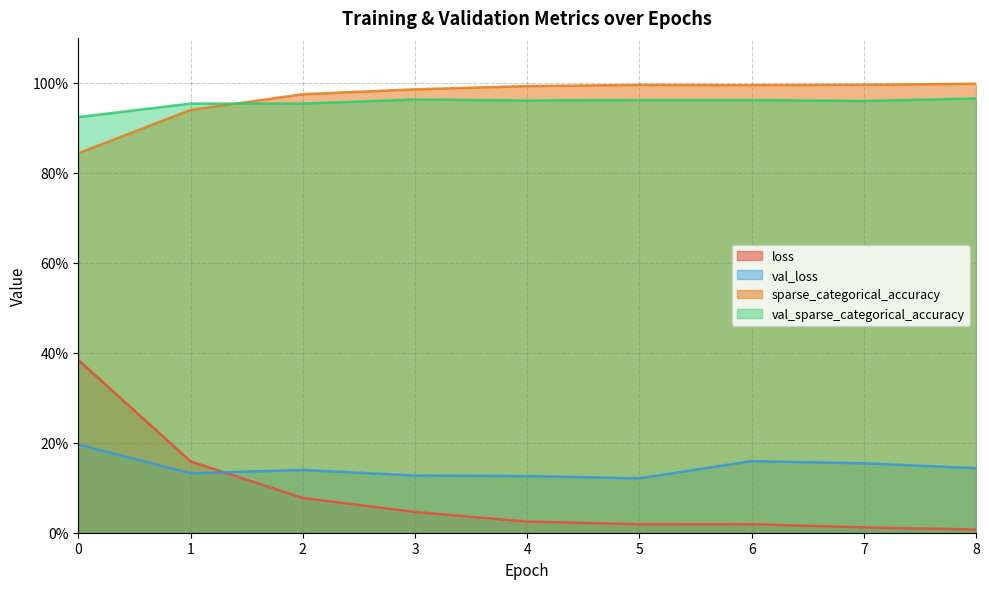

True or false: sparse_categorical_accuracy has a value of 0.3 at 8.

False